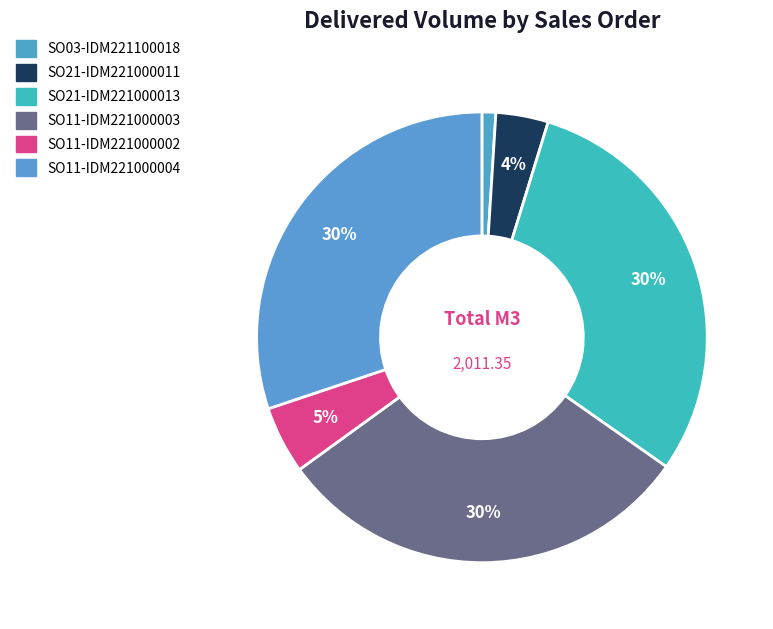

What is the largest slice in the pie chart?

SO11-IDM221000003